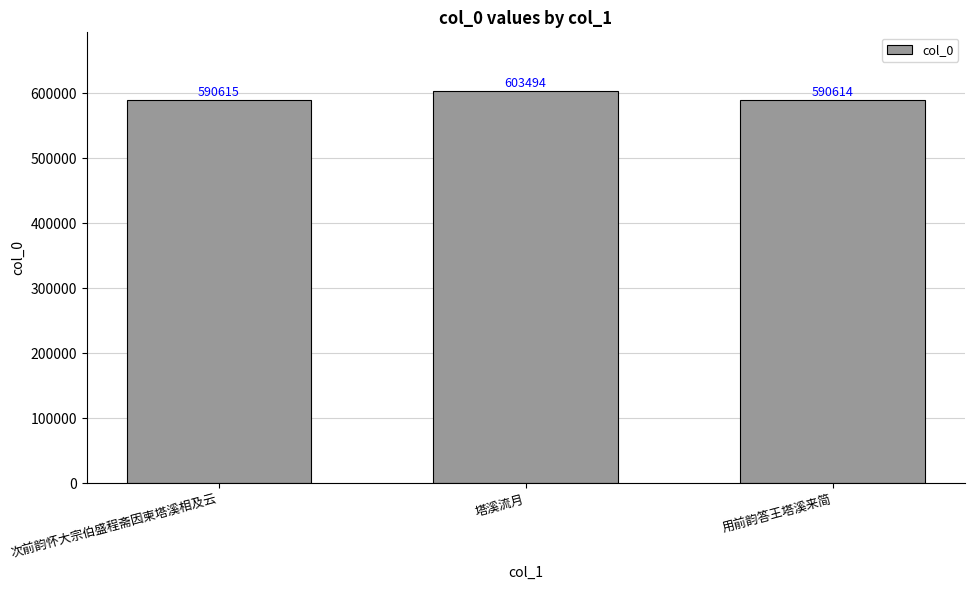

The value at 次前韵怀大宗伯盛程斋因柬塔溪相及云 is 126021. True or false?

False